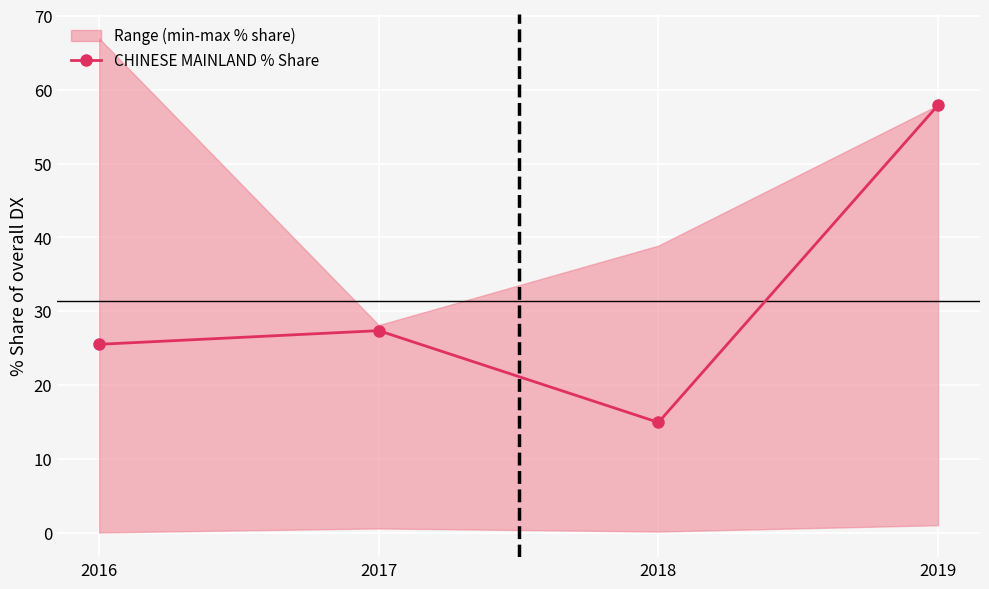

What is the maximum value shown in the chart?

57.9